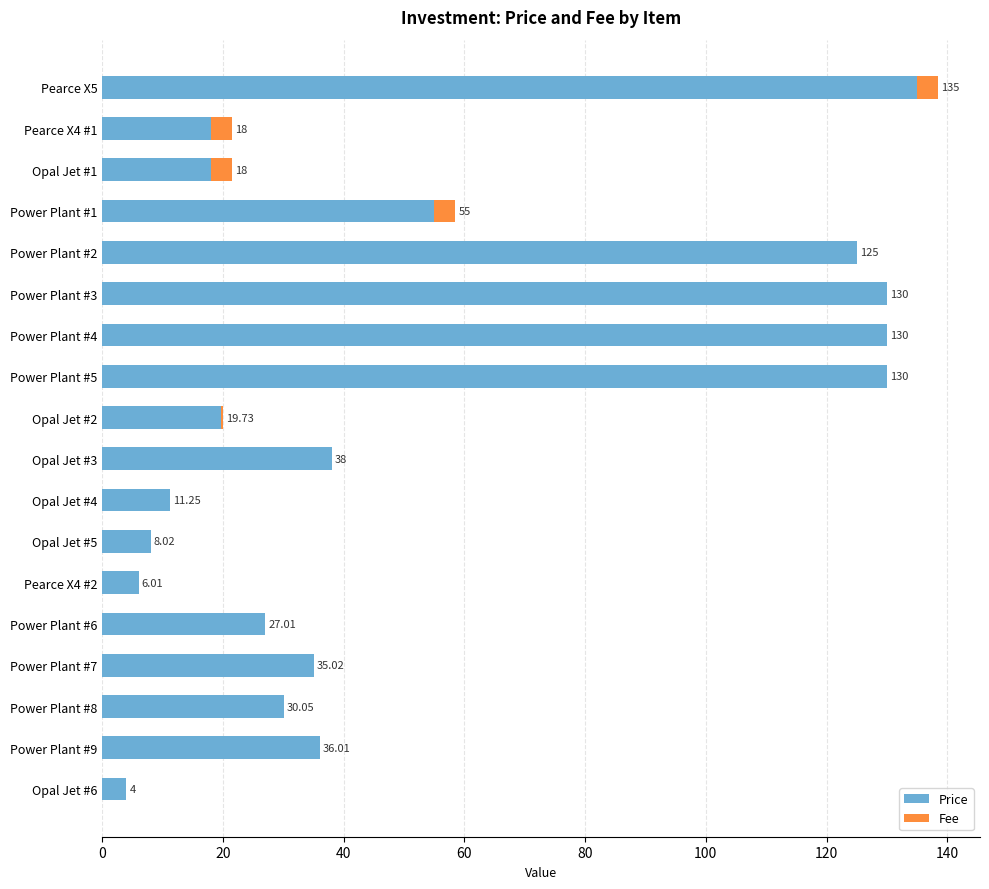

What is the total value across all series at Opal Jet #6?

4.0